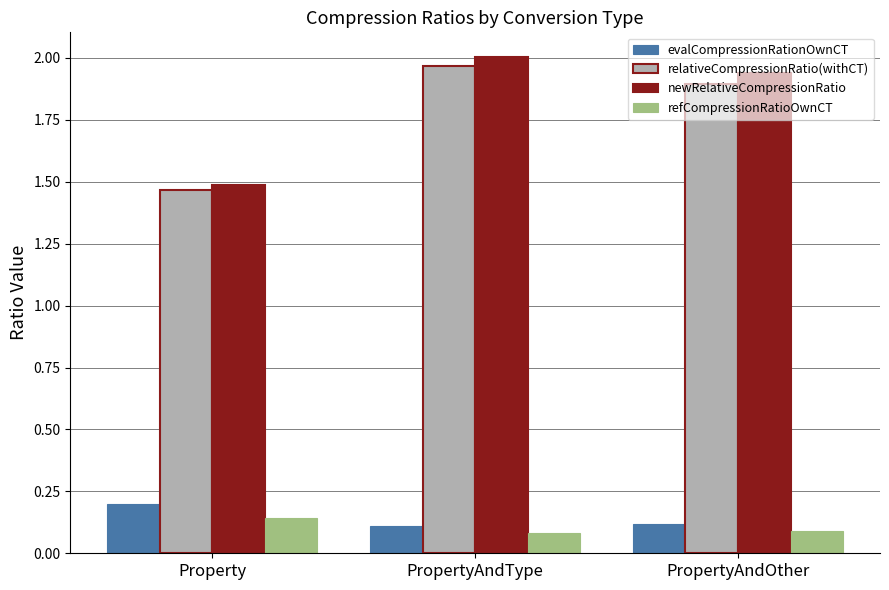

Does the chart contain stacked bars?

No